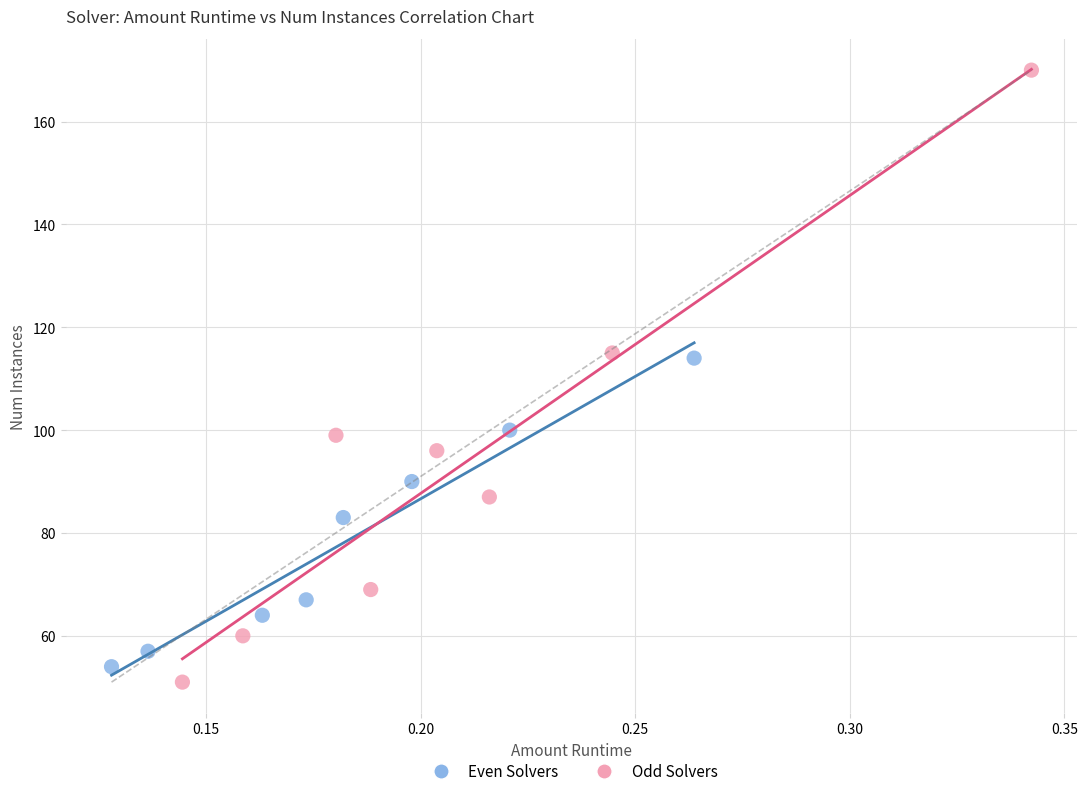

Which series reaches the maximum Y coordinate?

Odd Solvers